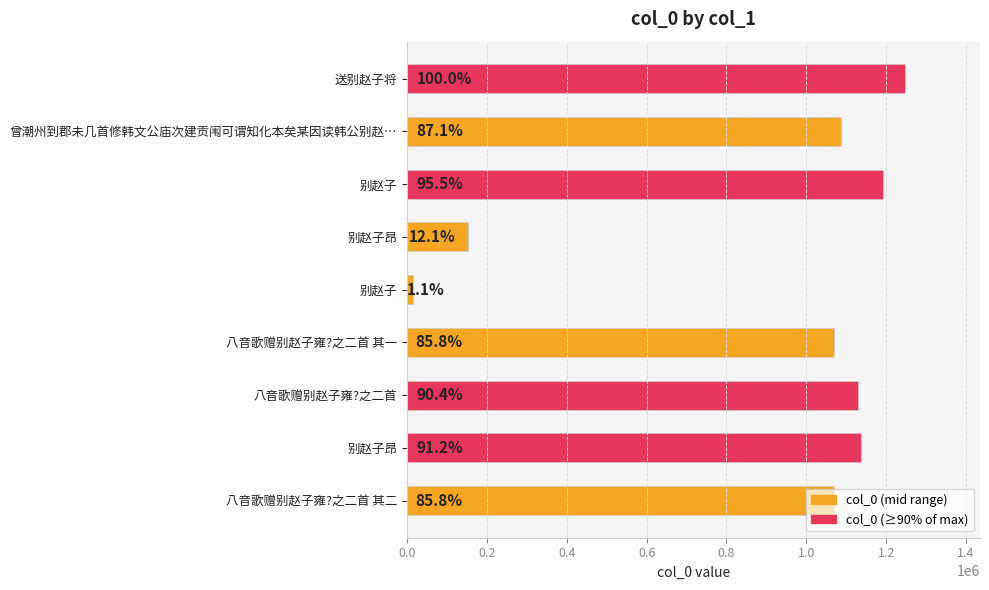

How many bars are there in total?

9